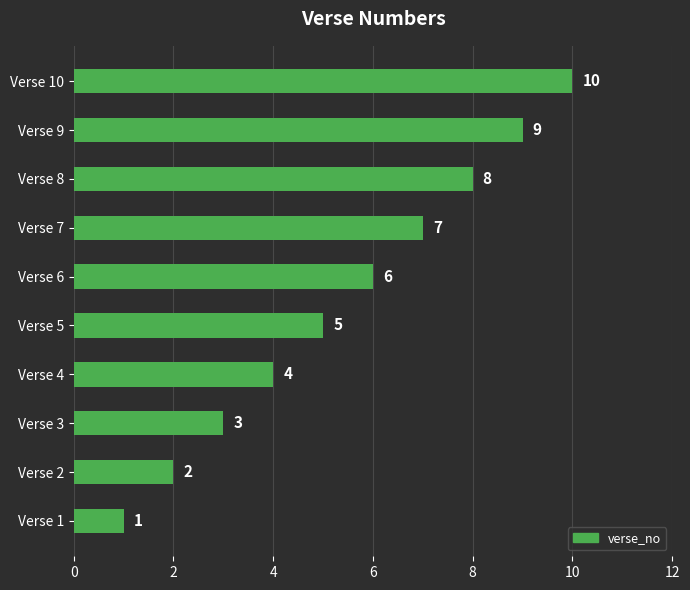

What is the minimum value shown in the chart?

1